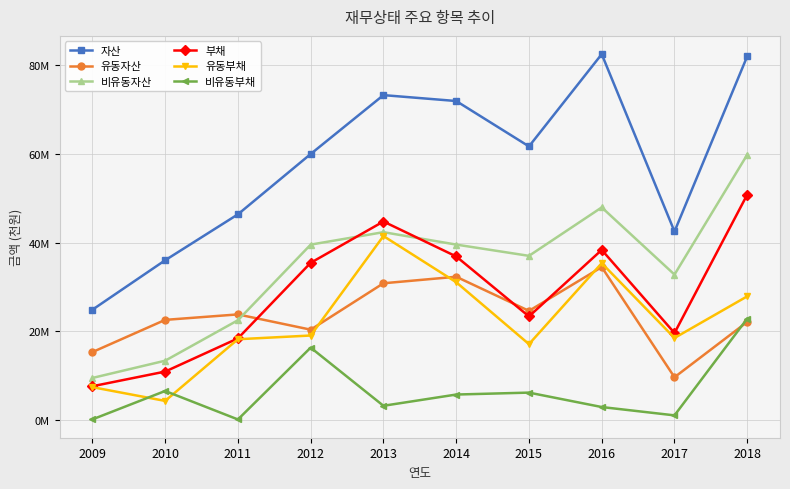

At which category does 유동자산 reach its first local valley?

2012